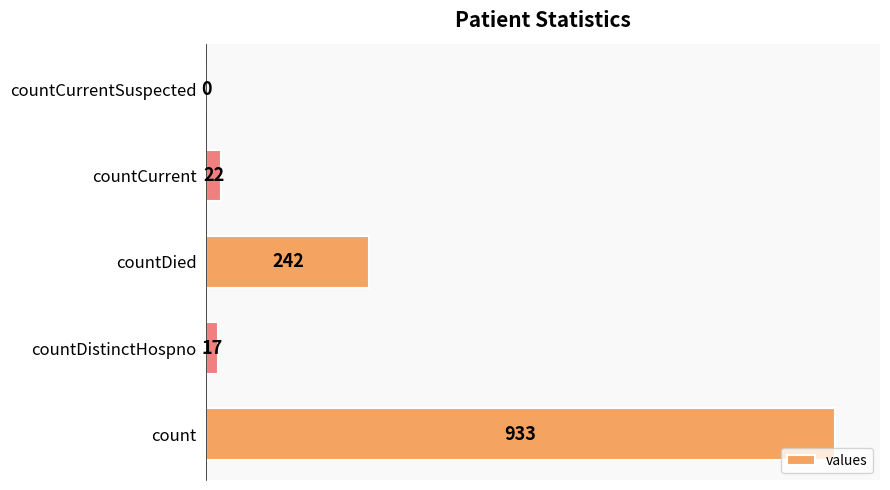

The chart shows a value of 0 at countCurrentSuspected. True or false?

True